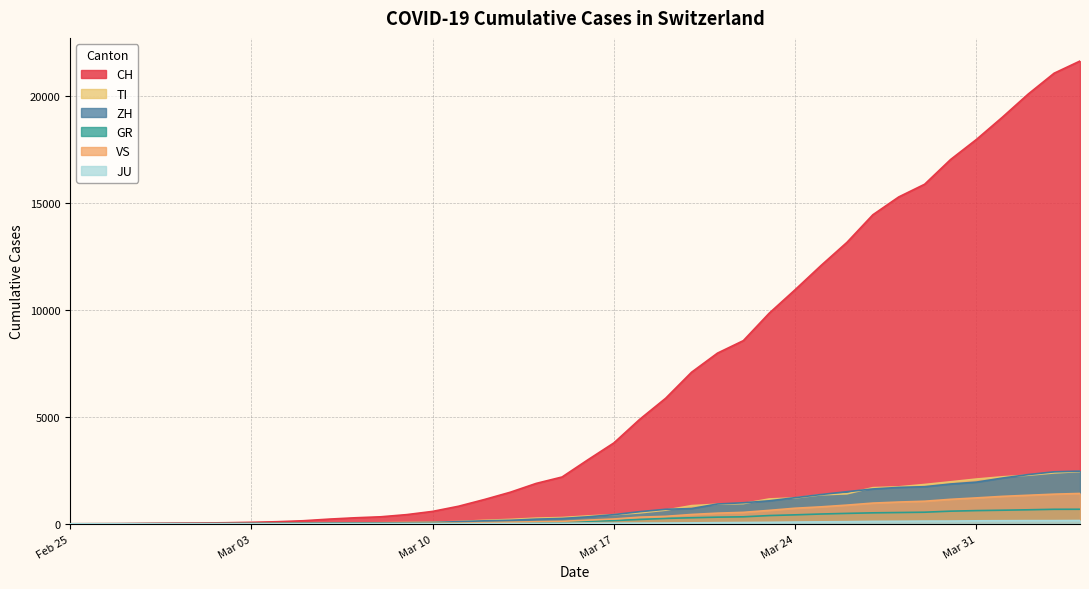

How many data points does each series have?

40